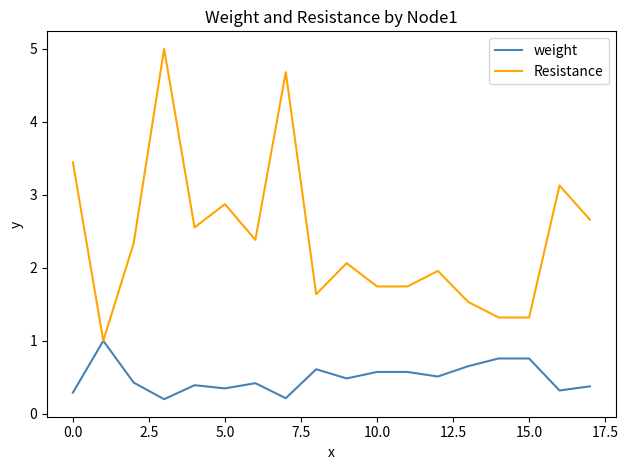

Rank the series by their average value, from highest to lowest.

Resistance, weight